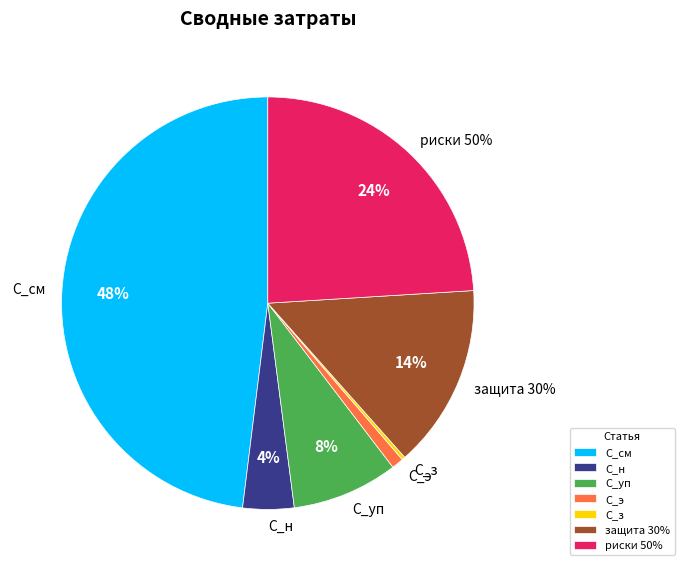

How many segments does this pie chart have?

7